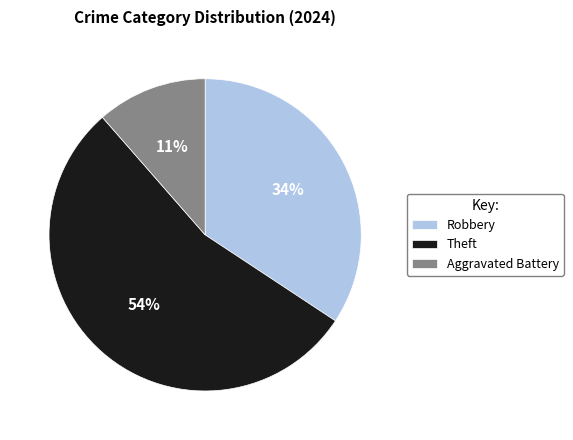

Combined, do Robbery and Theft account for over 50%?

Yes